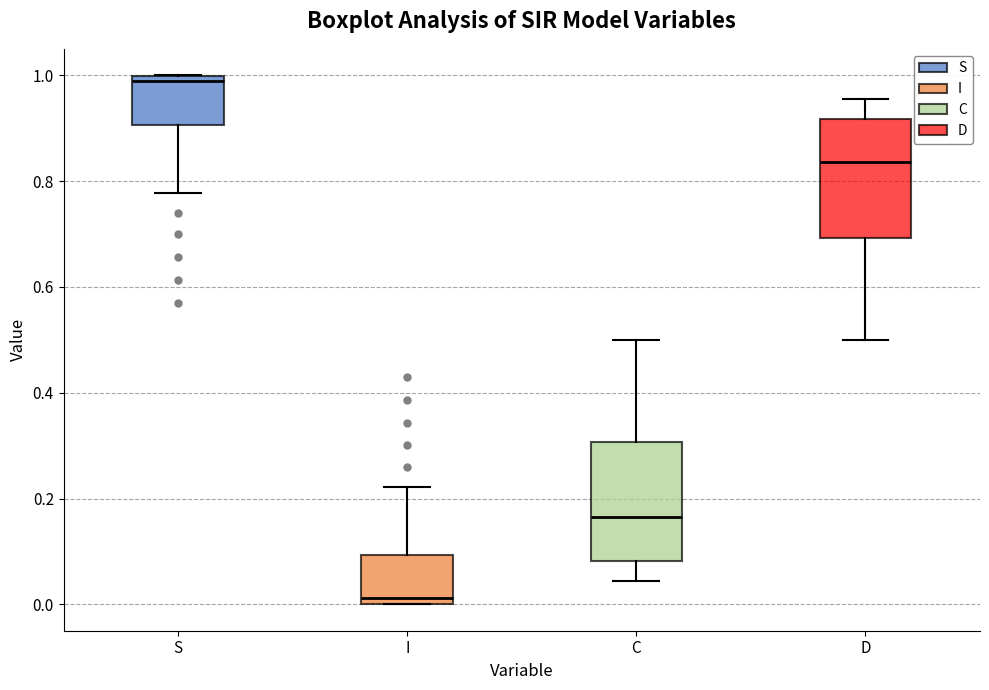

Reading left to right, read every box against the y-axis: the position of its median line, the range the box covers, and the ends of its whiskers. The values are not printed on the chart, so give them approximately, as read against the axis.

S: median 0.98, box 0.90 to 1.00, whiskers 0.78 to 1.00
I: median 0.02, box 0.00 to 0.10, whiskers 0.00 to 0.22
C: median 0.16, box 0.08 to 0.30, whiskers 0.04 to 0.50
D: median 0.84, box 0.70 to 0.92, whiskers 0.50 to 0.96